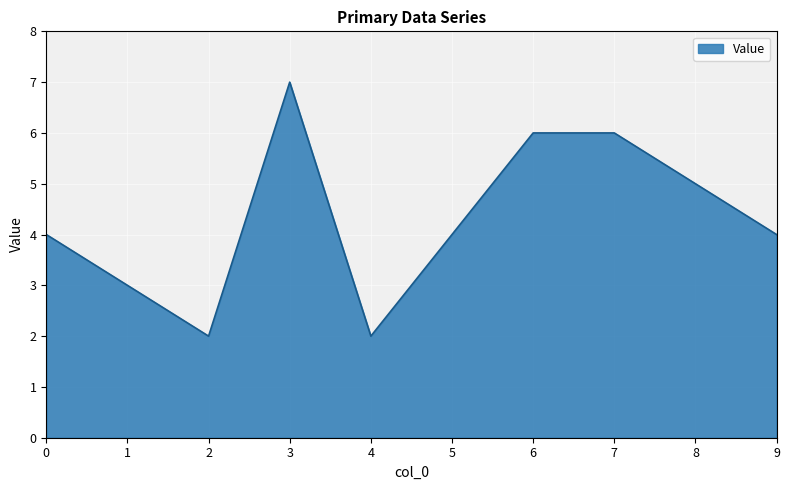

Reading right to left, list all the values displayed in this chart.

9=4	8=5	7=6	6=6	5=4	4=2	3=7	2=2	1=3	0=4